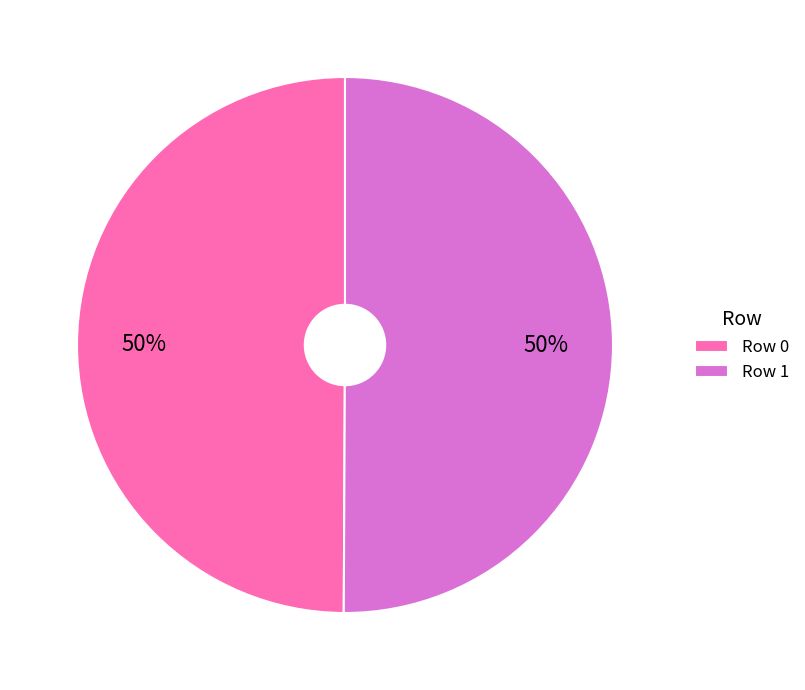

To the nearest percent, what percentage of the pie is Row 1?

50%